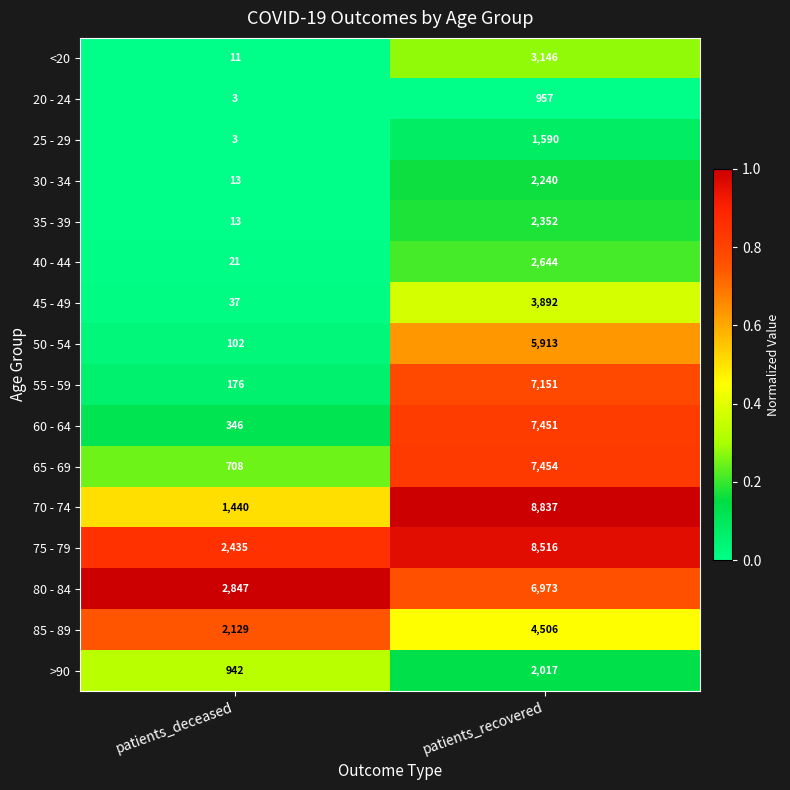

True or false: 20 - 24 has a value of 957 at patients_recovered.

True